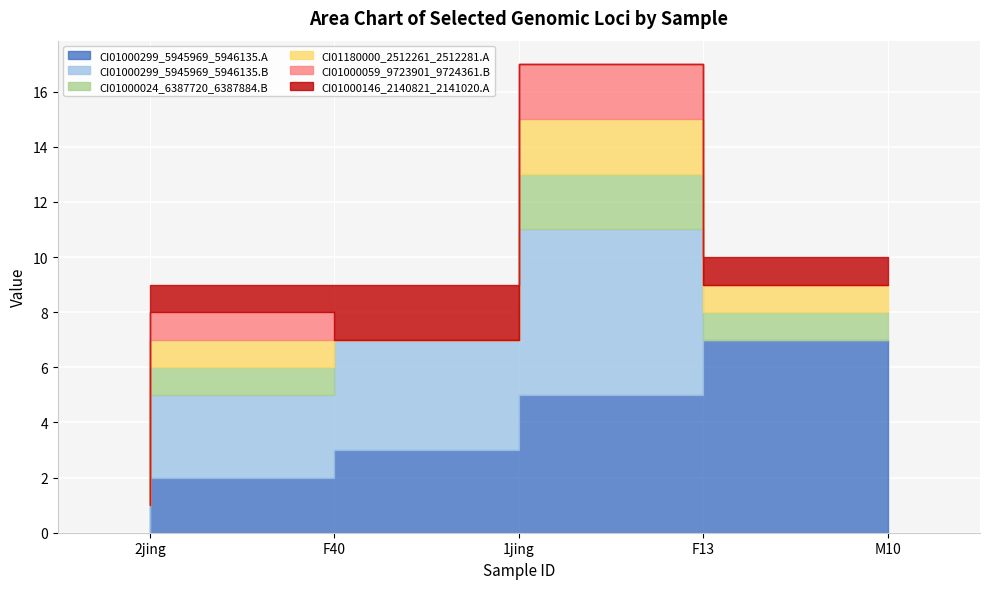

How many series are shown in this chart?

6